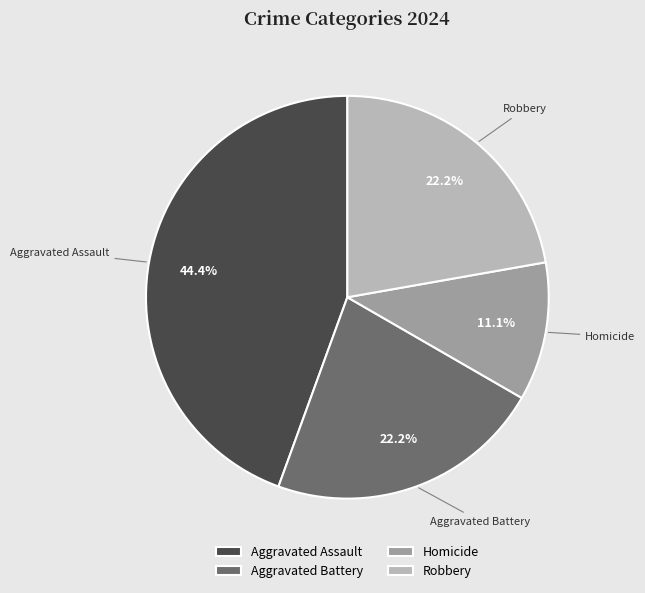

Which slice is the smallest?

Homicide